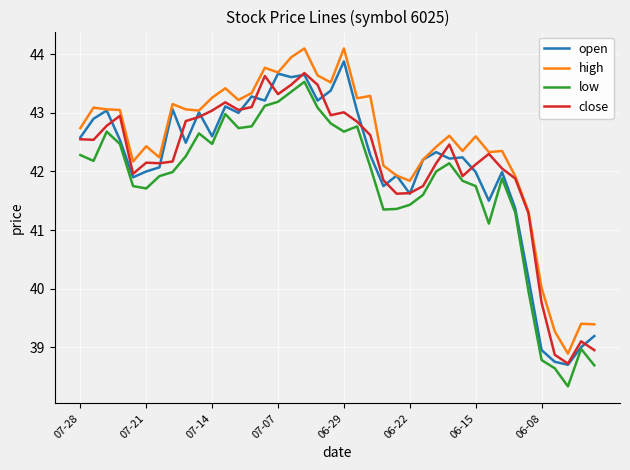

How many lines are shown in the chart?

4